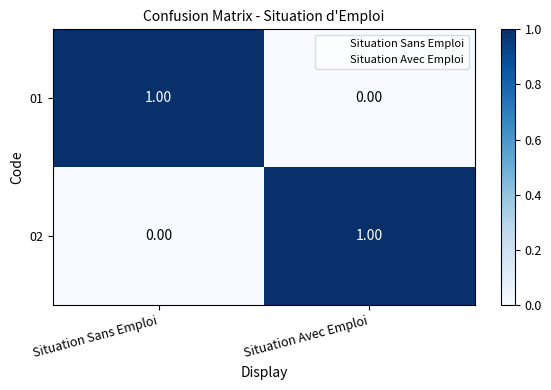

Is the value of 01 at Situation Avec Emploi greater than the value of 02 at Situation Avec Emploi?

No